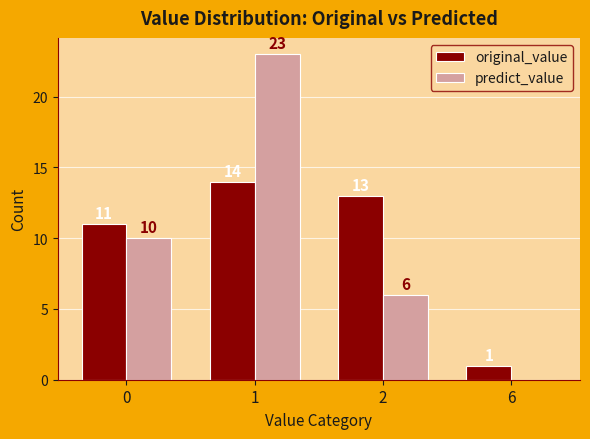

Is the value of original_value at 1 greater than the value of predict_value at 6?

Yes